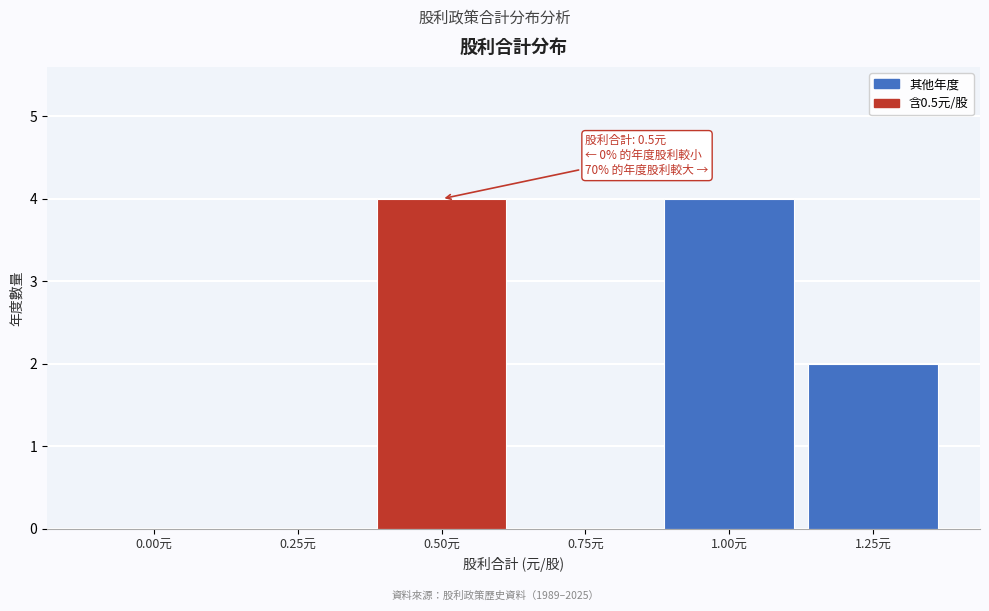

Reading left to right, what are all the values shown in this chart?

0.00元=0	0.25元=0	0.50元=4	0.75元=0	1.00元=4	1.25元=2